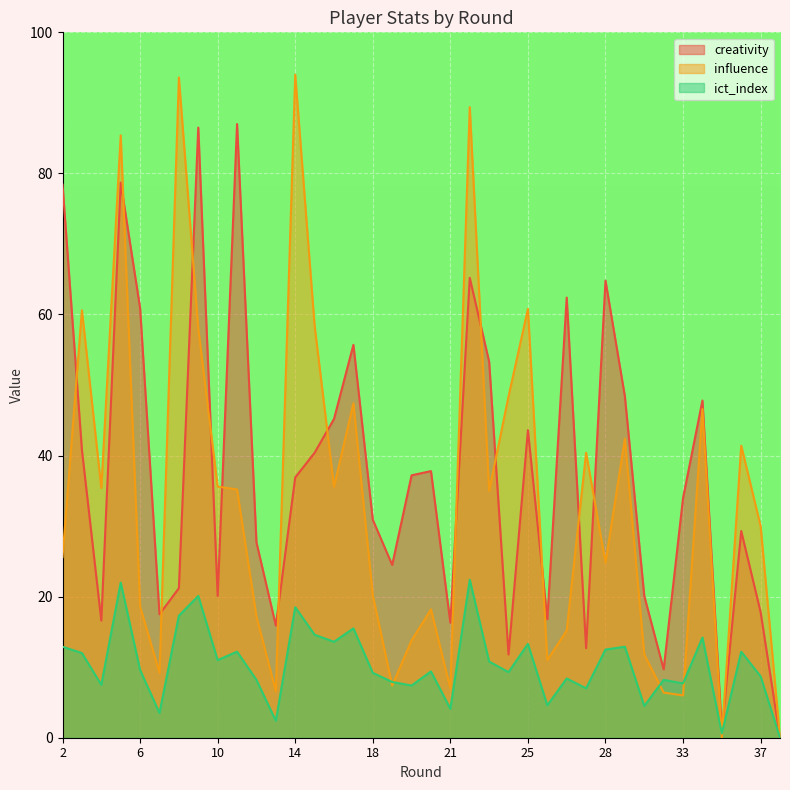

What are all the series names shown in the legend?

creativity, influence, ict_index